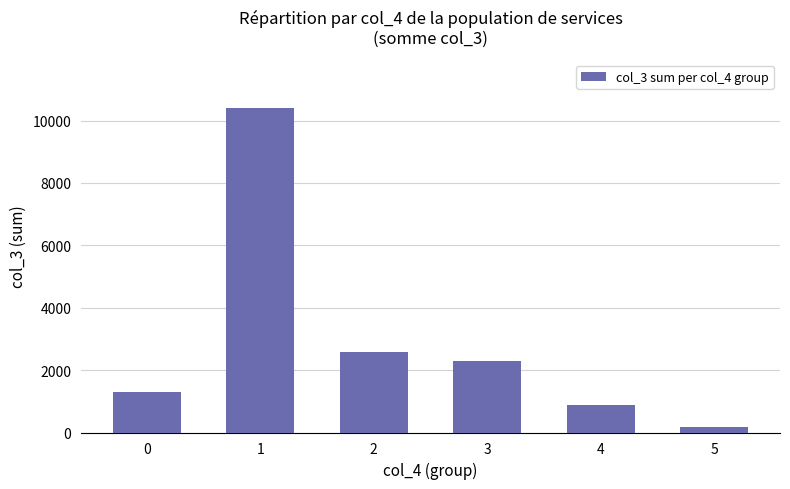

True or false: the data shows 2311 at 0.

False